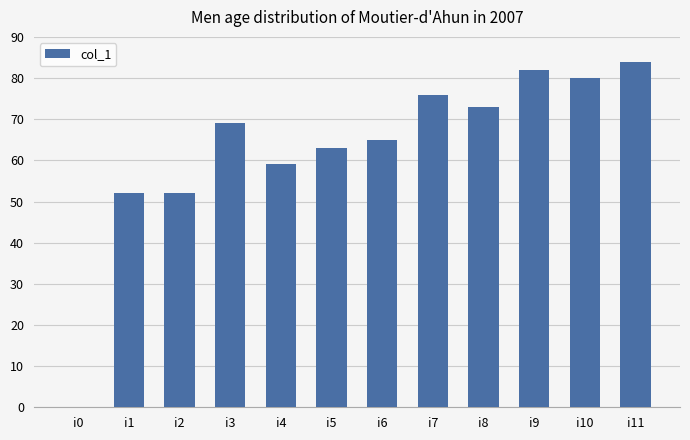

What is the change in value from i3 to i8?

+4